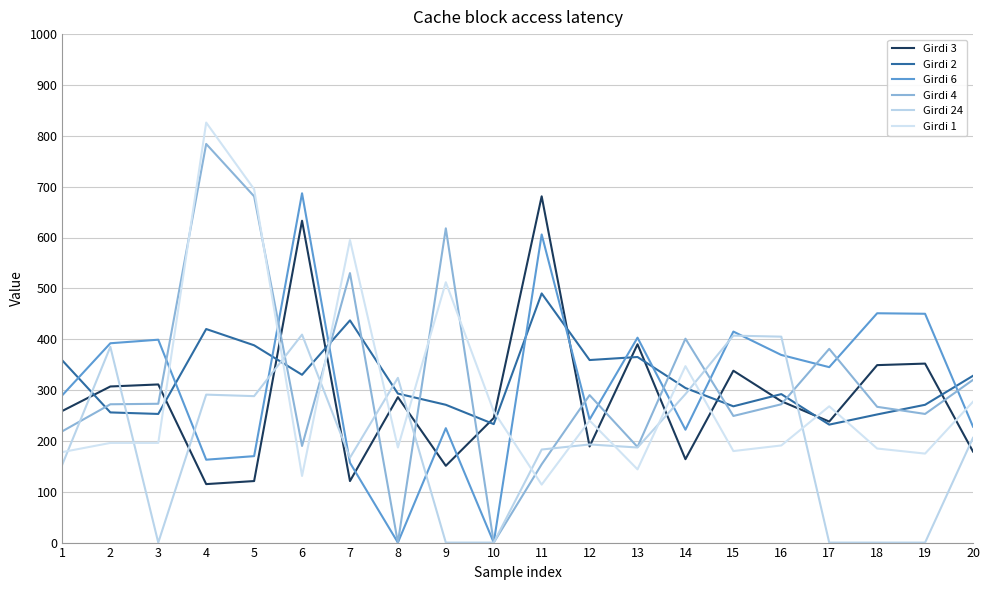

How many times do Girdi 6 and Girdi 4 cross each other?

10